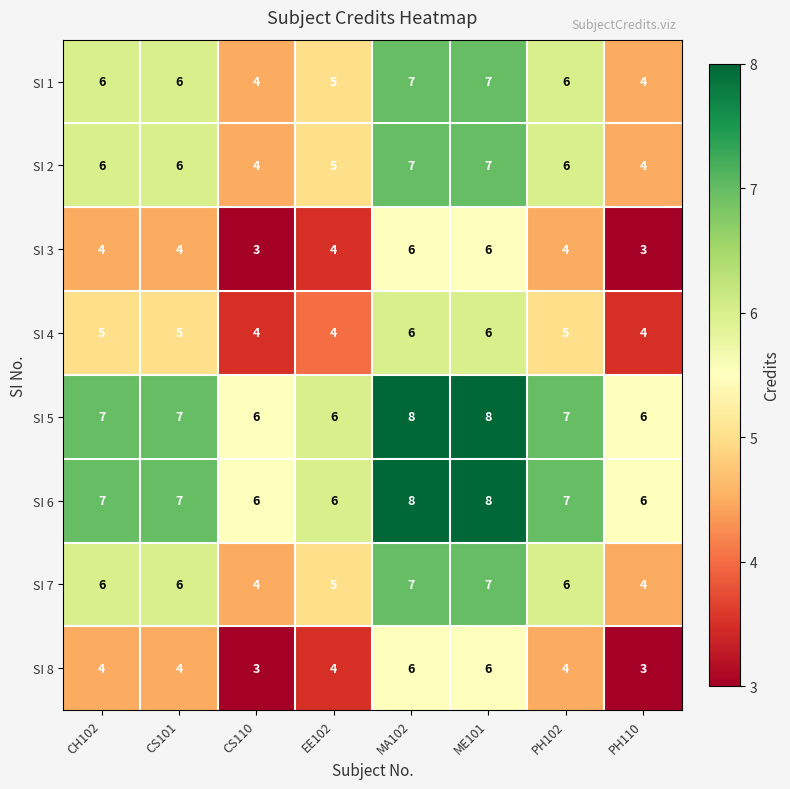

At which label is SI 7 closest to 5?

EE102